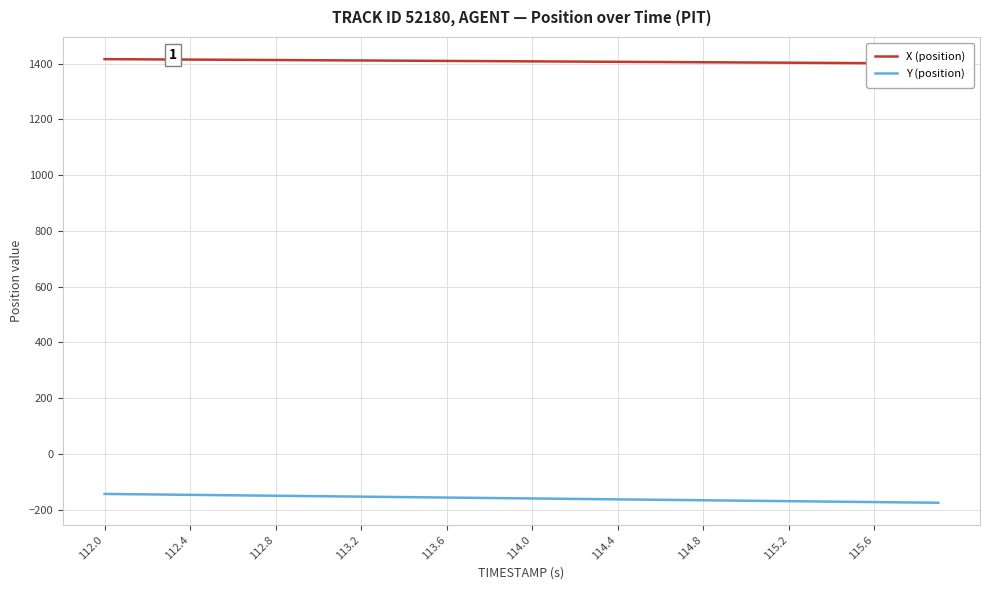

What is the difference between the maximum and minimum values in the X (position) series?

15.6